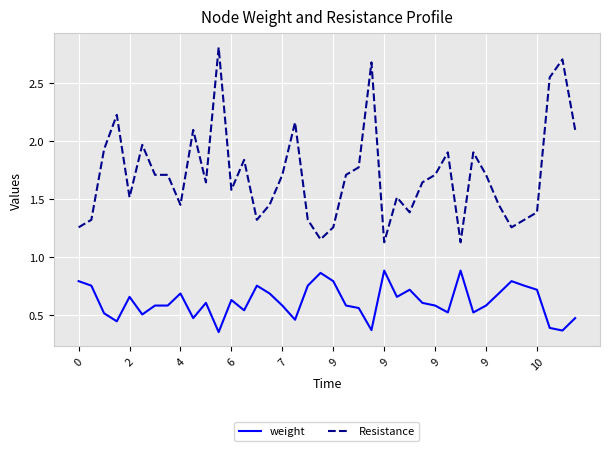

What are all the series names shown in the legend?

weight, Resistance